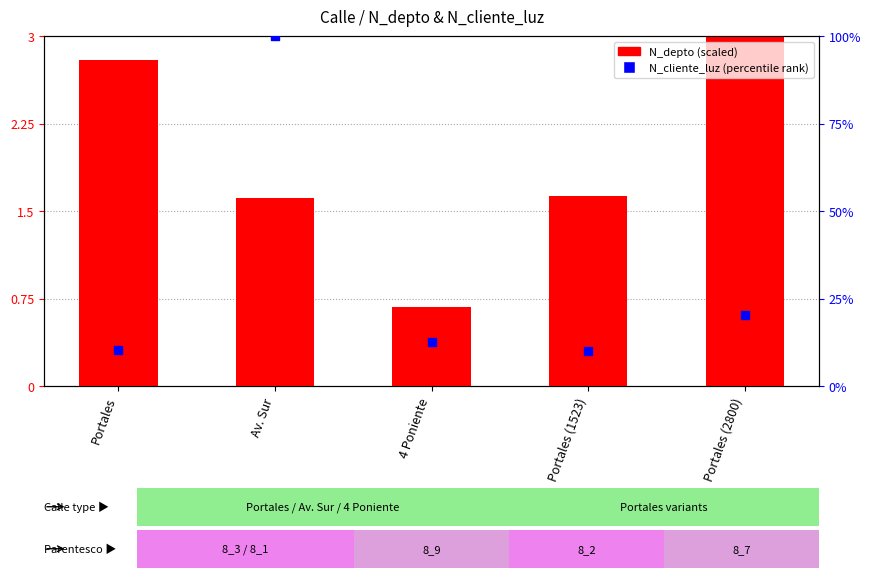

At how many categories does at least one series exceed 9?

5